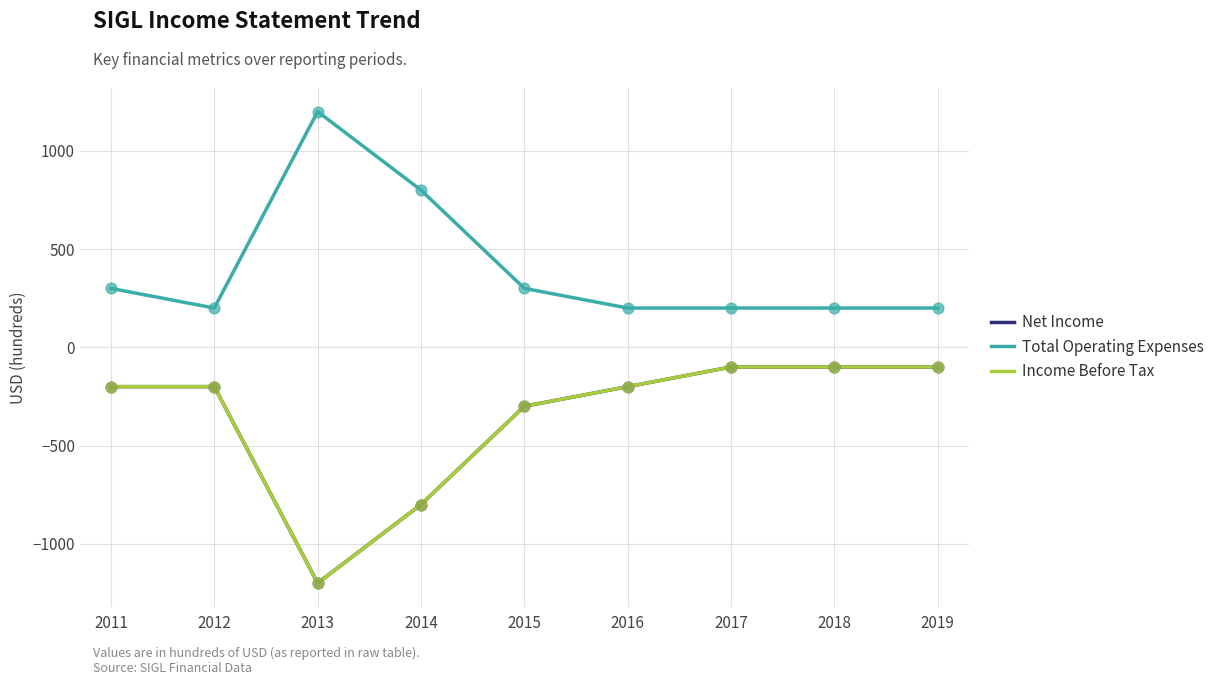

Does the chart have visible grid lines?

Yes